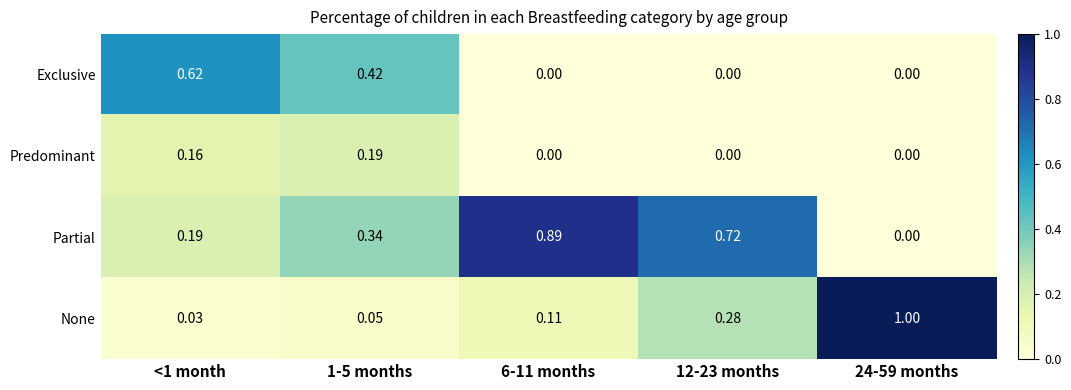

List the series in order of their peak value, highest first.

None, Partial, Exclusive, Predominant